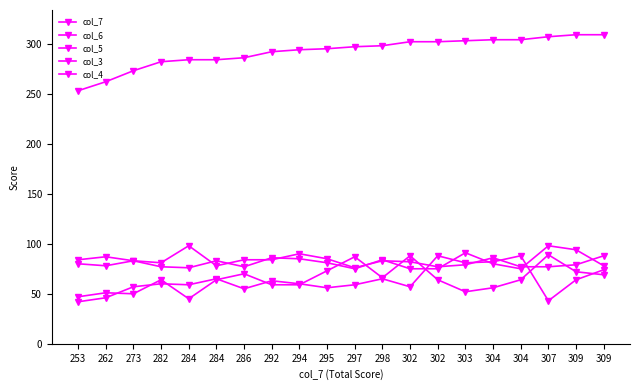

True or false: col_7 and col_6 intersect in this chart.

False